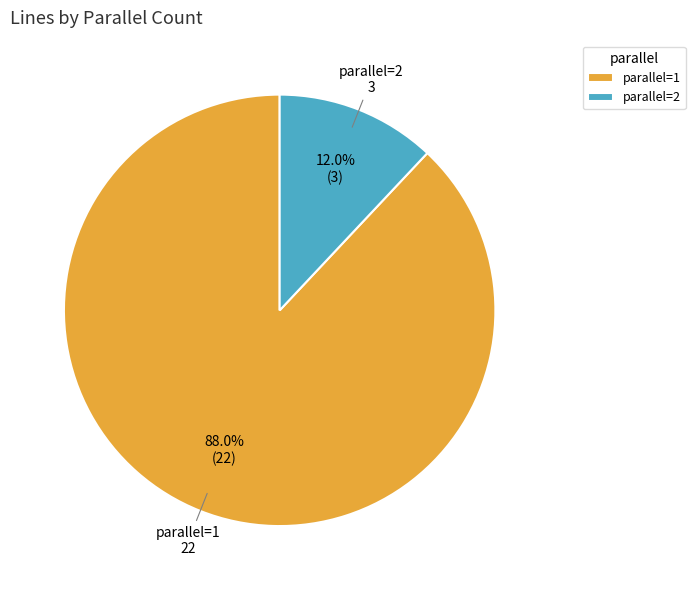

What is the total percentage of parallel=2 and parallel=1?

100.0%